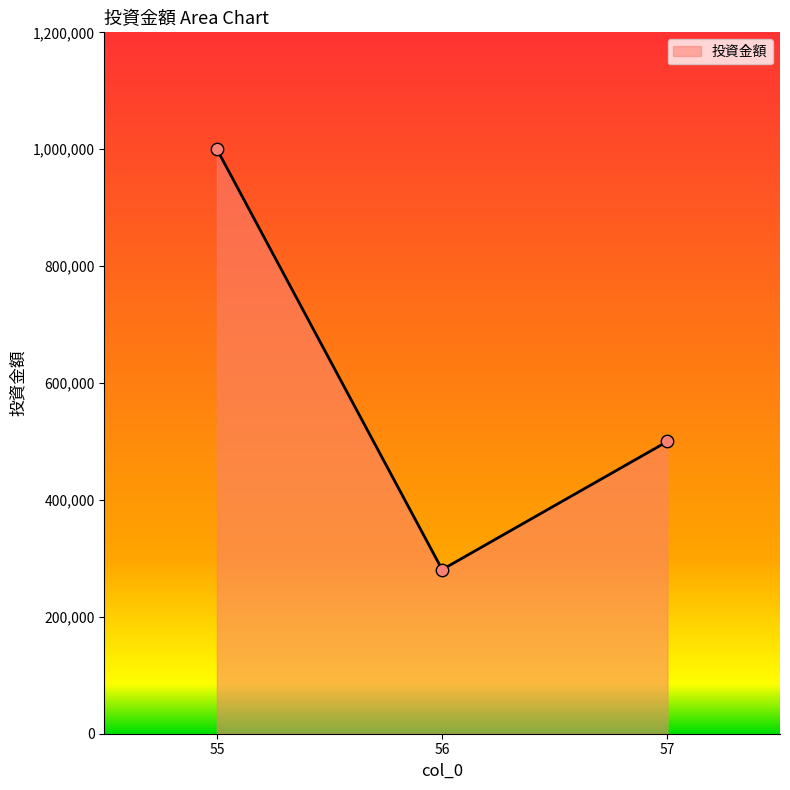

Which has a higher value, 57 or 56?

57